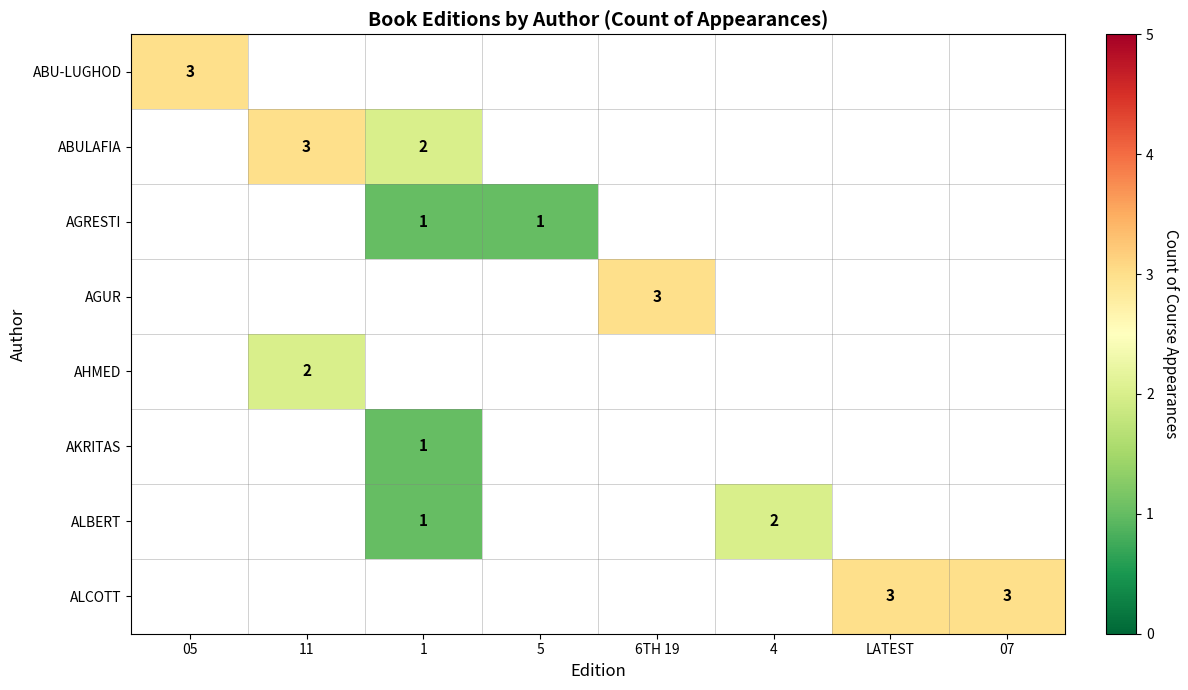

Is it true that AGRESTI equals 1 at 5?

True